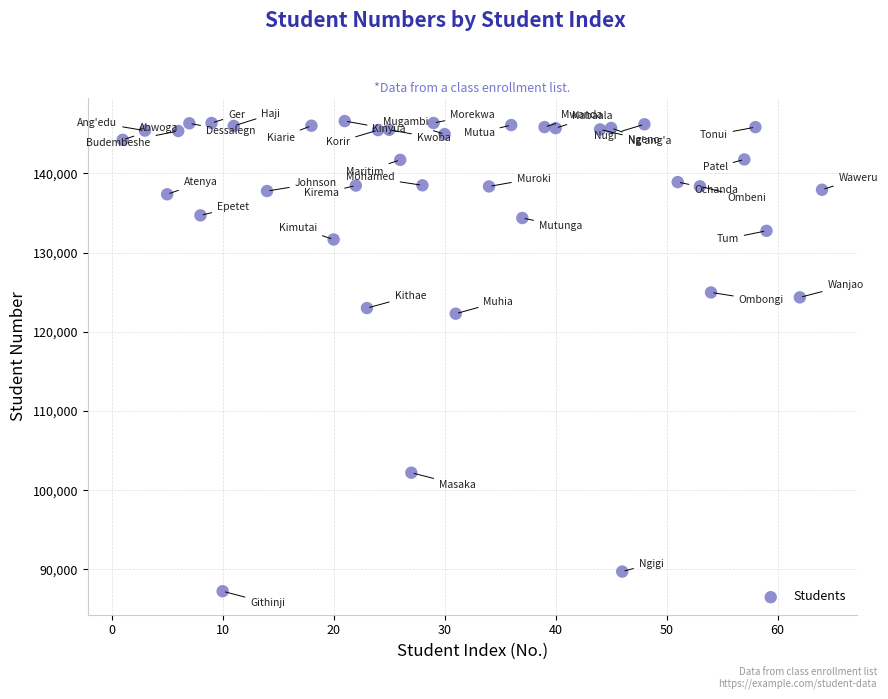

What Y value in the scatter plot is closest to 116923?

122279